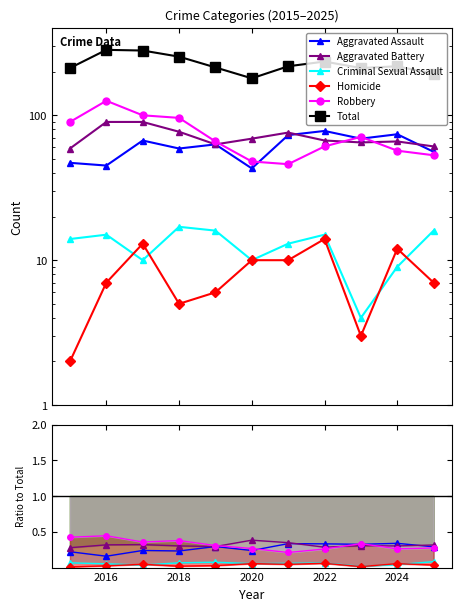

Does the chart have visible grid lines?

No